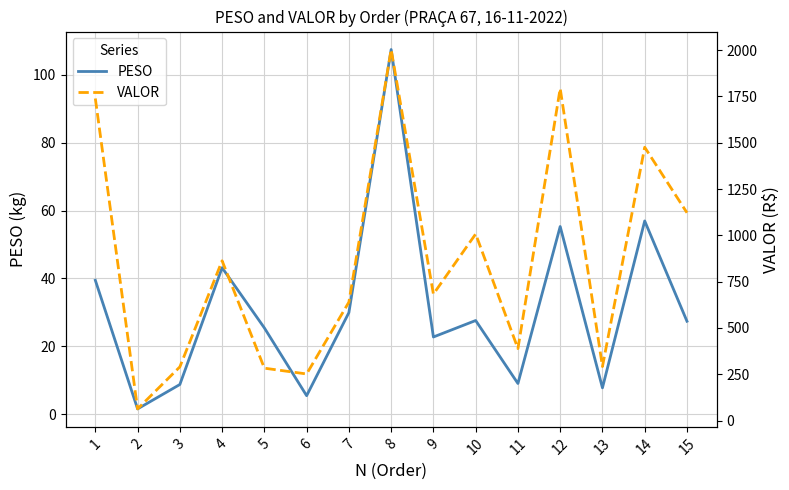

Is it true that VALOR equals 1122.0 at 15?

True